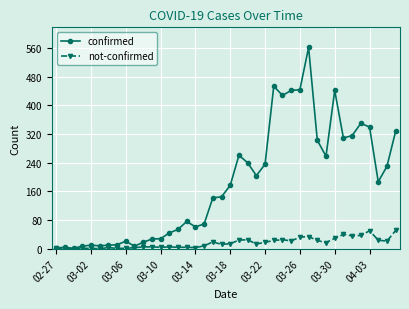

Which series has the largest range (max minus min)?

confirmed